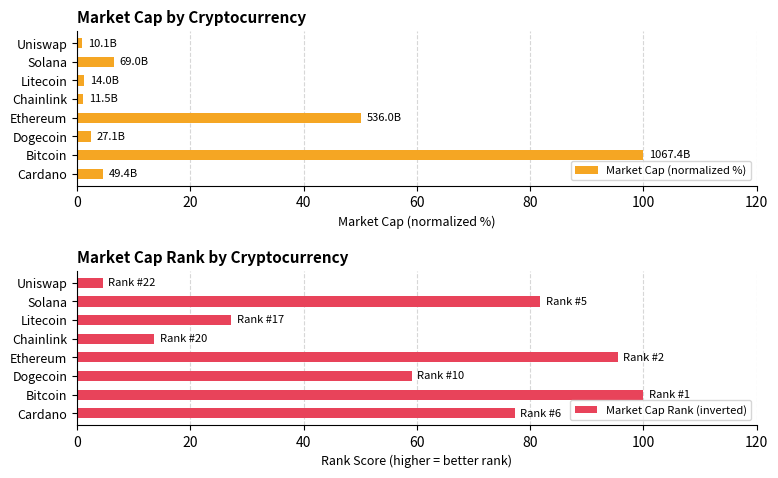

What is the difference between the Market Cap (normalized %) values at Ethereum and Dogecoin?

47.7